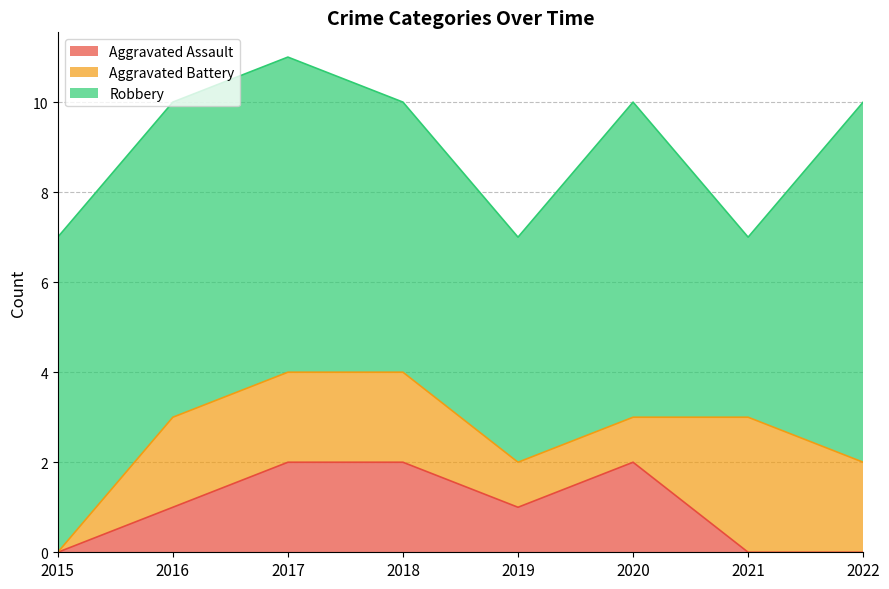

How many times do Aggravated Battery and Aggravated Assault cross each other?

1